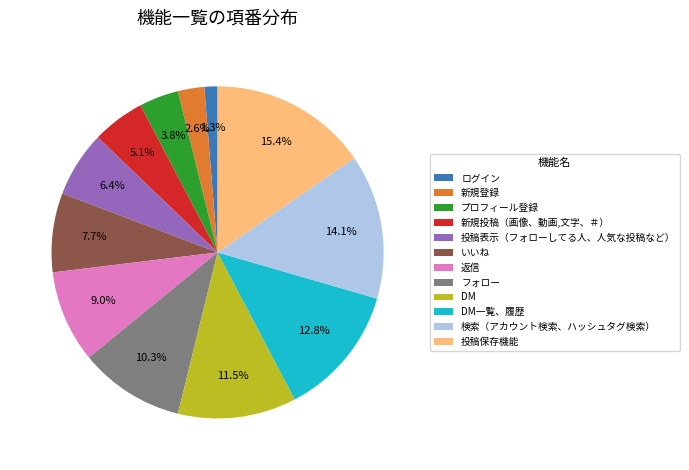

Which category has the biggest portion of the pie?

投稿保存機能